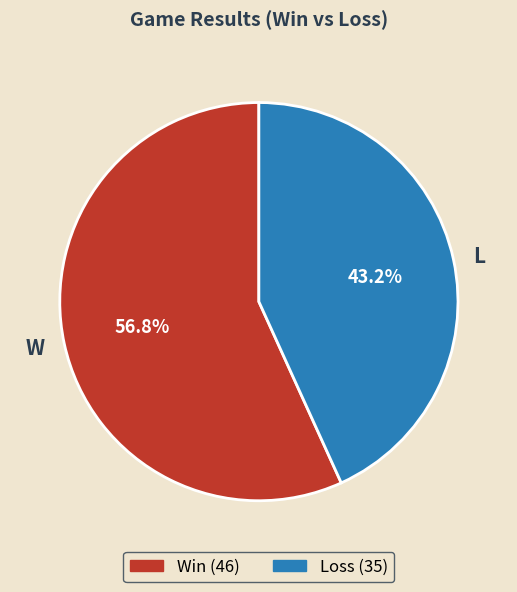

What is the ratio of the value at W to the value at L?

1.3